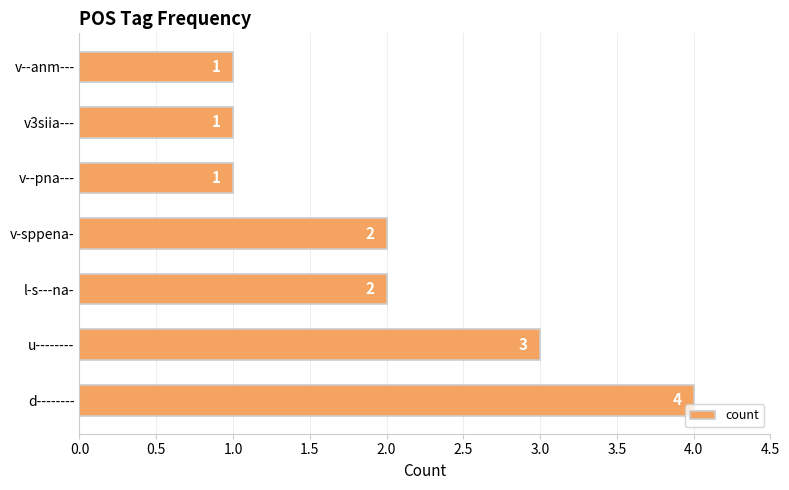

Are the bars horizontal?

Yes